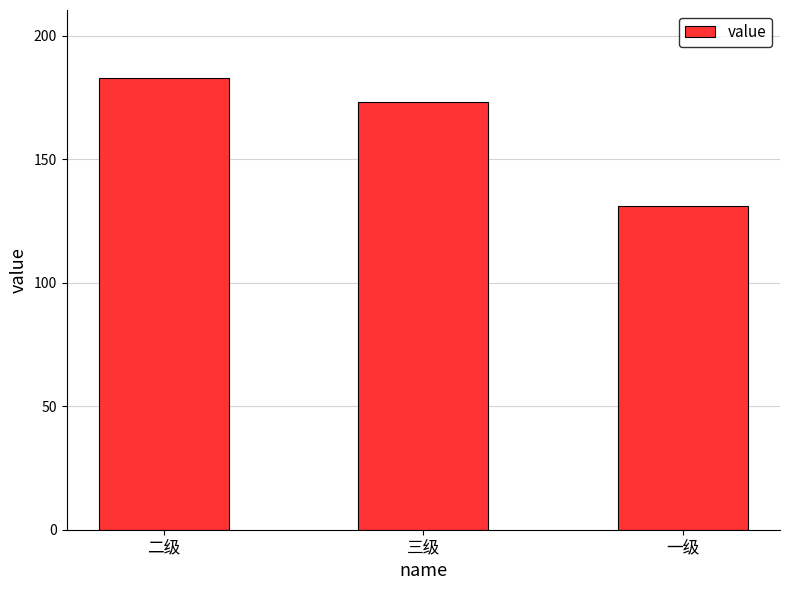

Rank the categories by value from highest to lowest.

二级, 三级, 一级